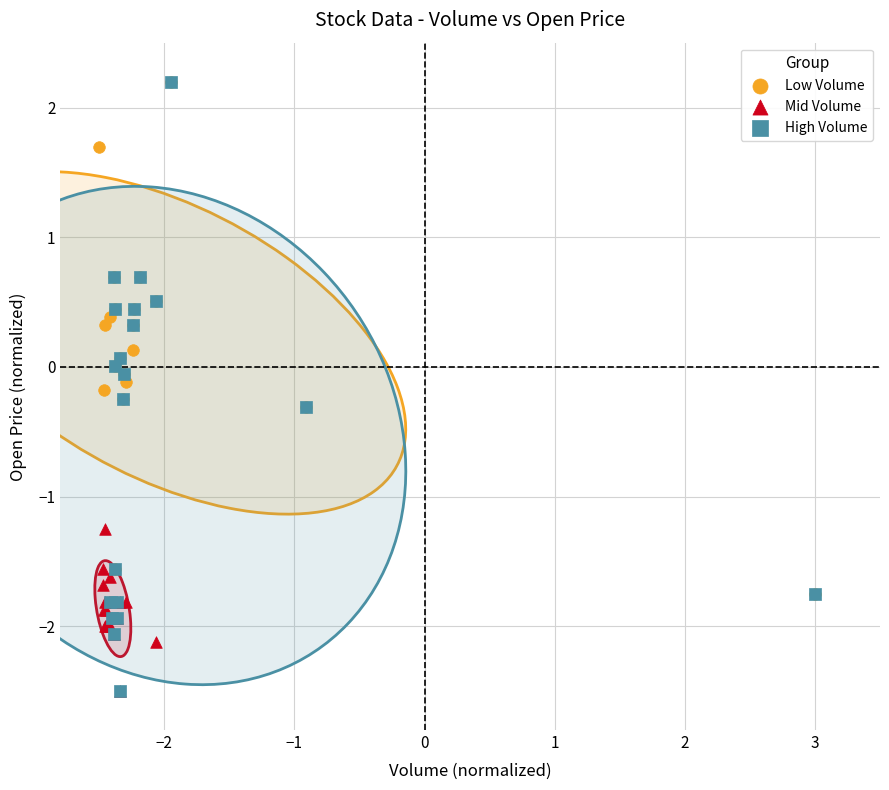

Which series has the widest spread of Y values?

High Volume